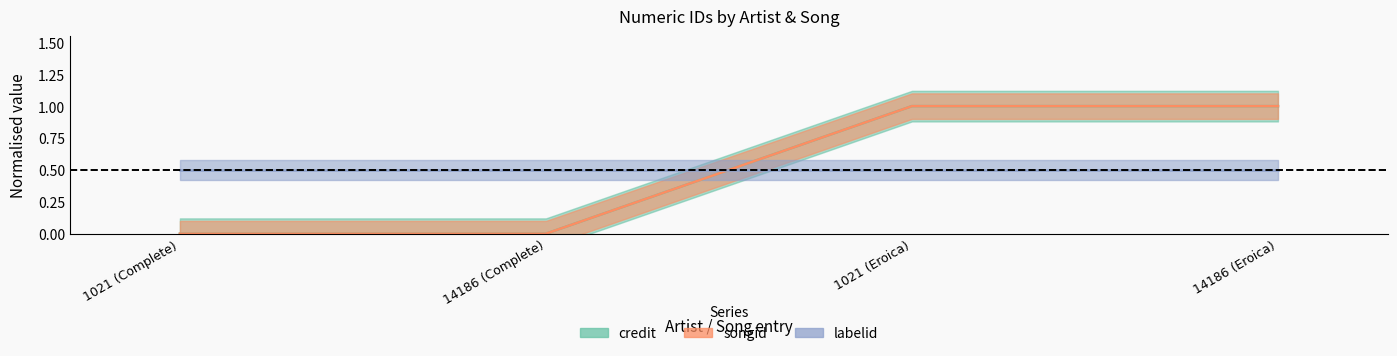

True or false: songid and credit intersect in this chart.

False